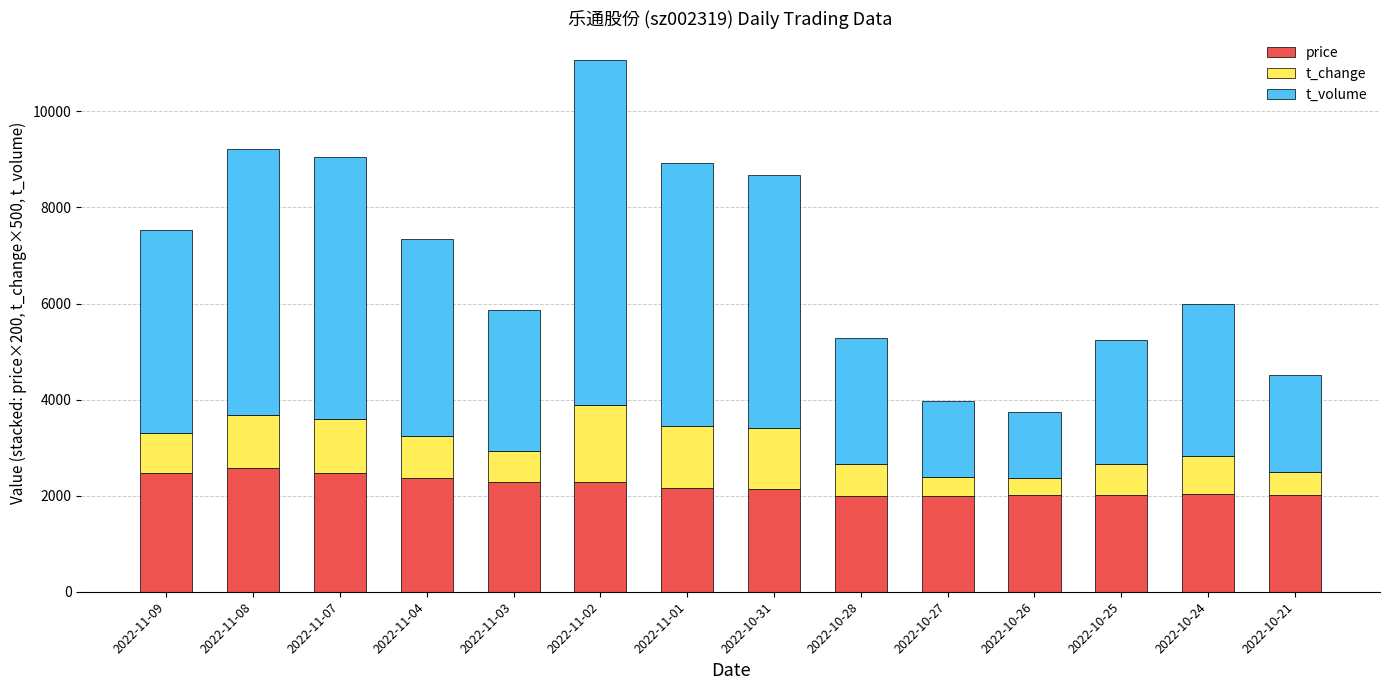

At which category is the sum across all series the highest?

2022-11-02